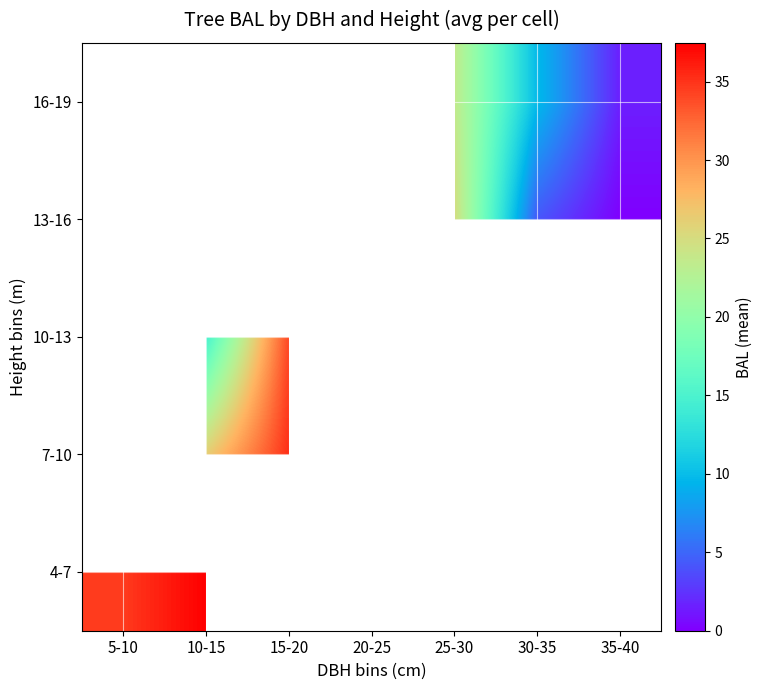

At which label is 4-7 closest to 36?

5-10